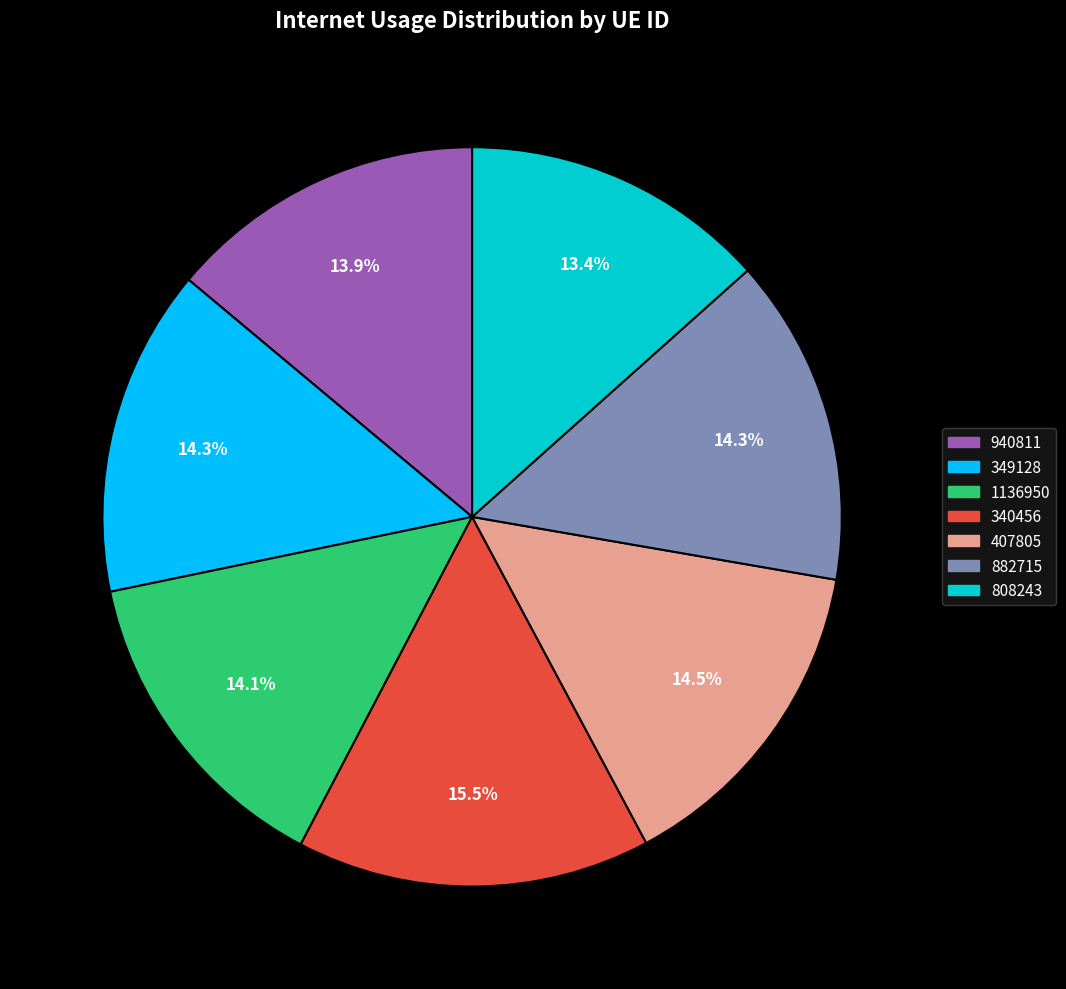

To the nearest percent, what is the average slice percentage?

14%